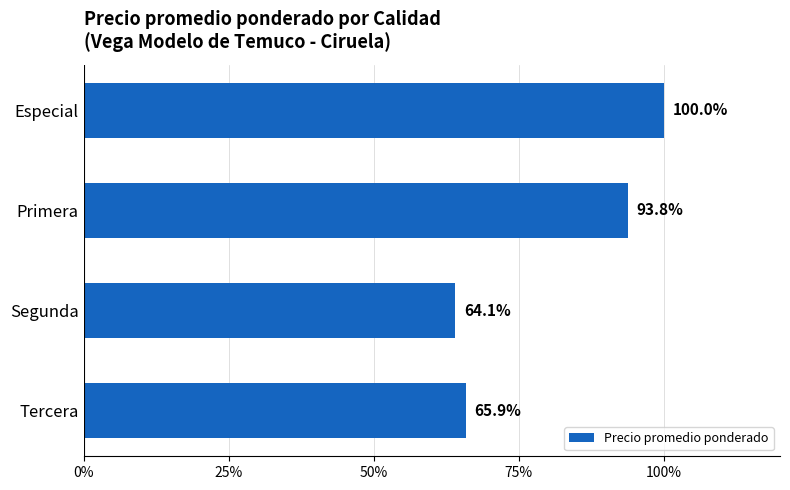

Are the bars grouped side by side (vs. stacked)?

No